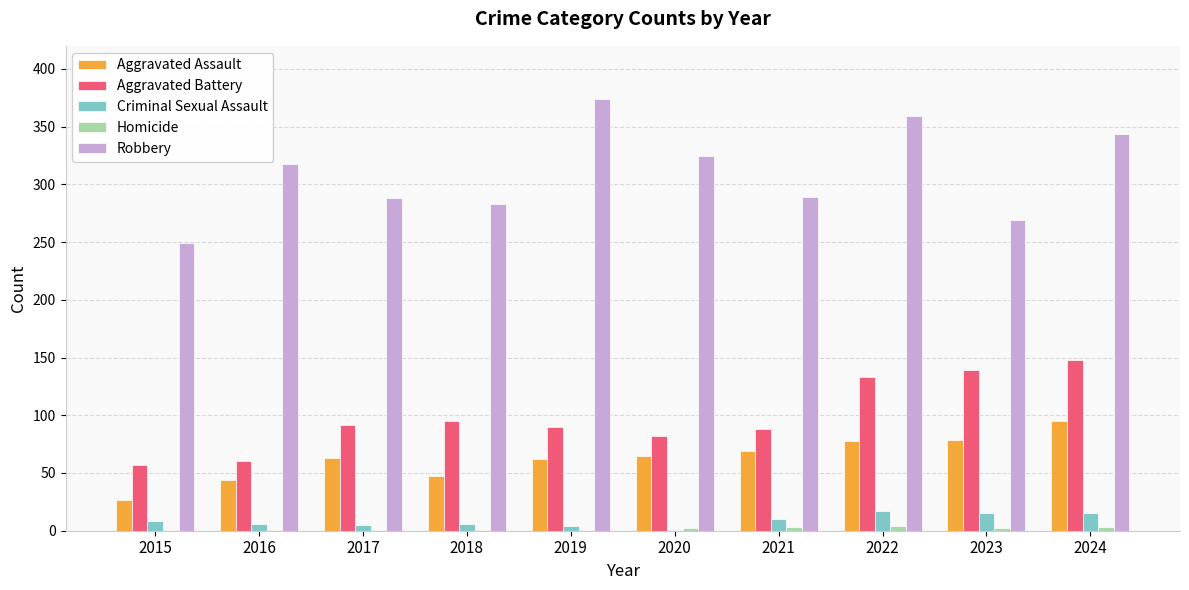

The Robbery series shows 249 at 2015. True or false?

True